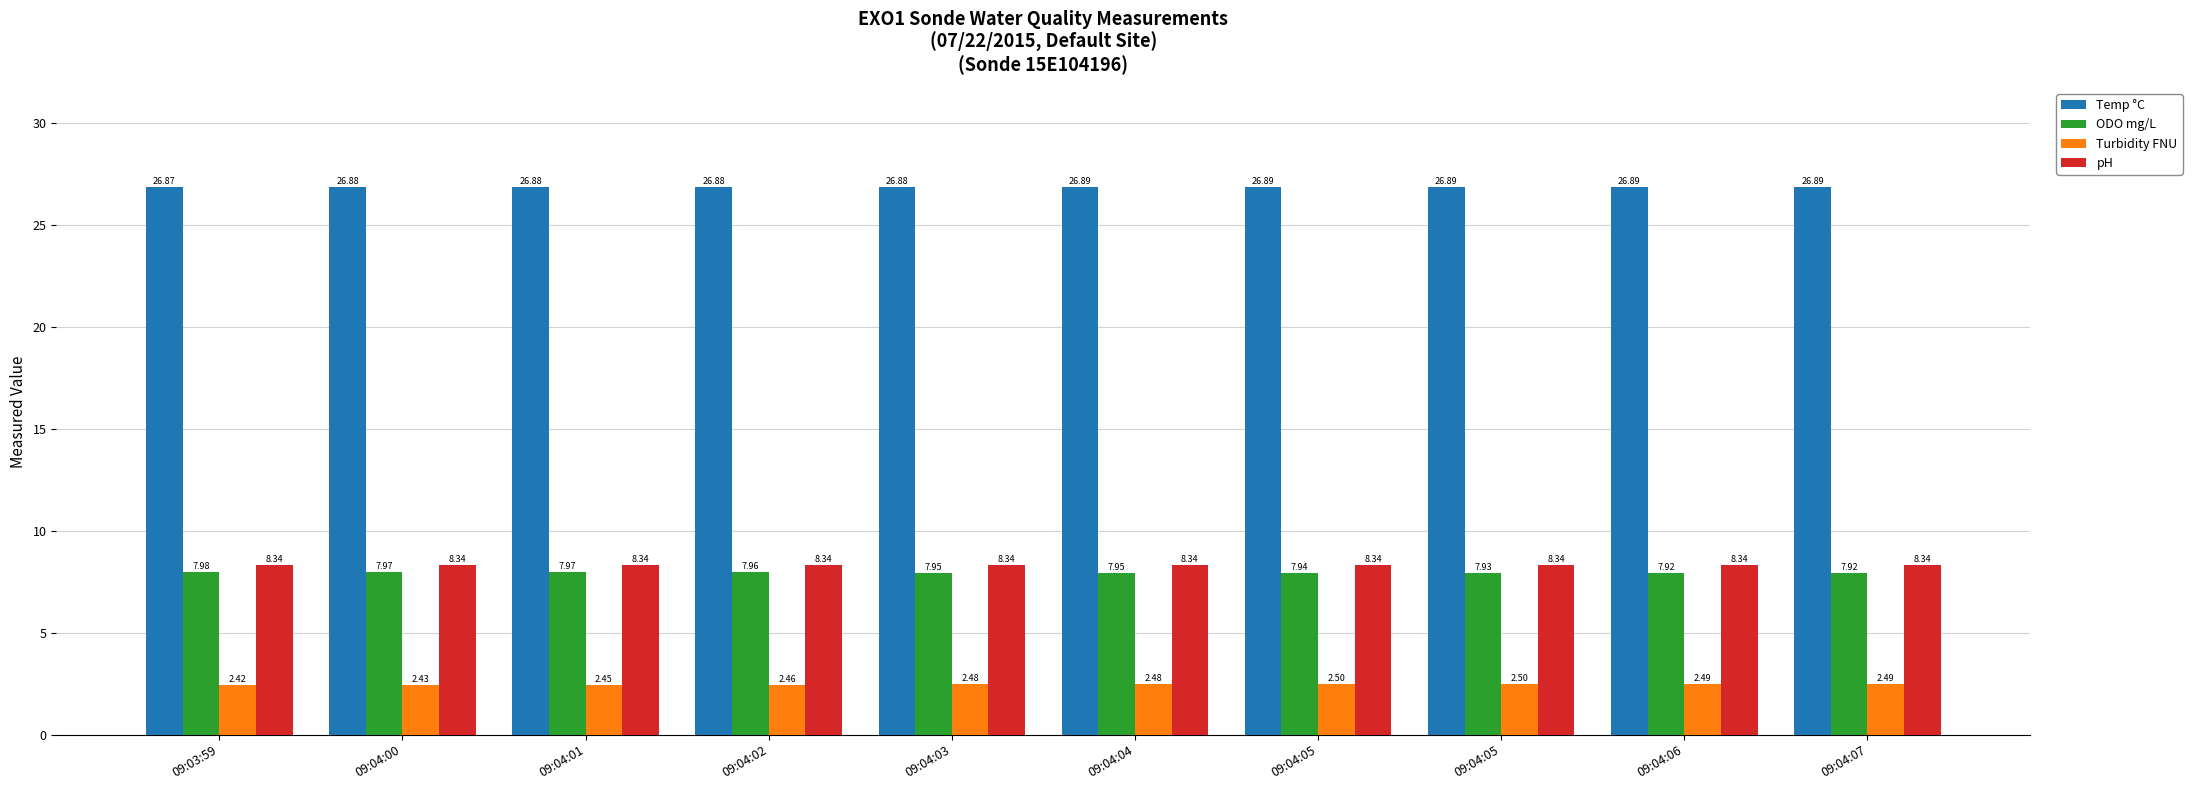

Reading left to right, transcribe all the data shown in this chart.

Temp °C: 09:03:59=26.9	09:04:00=26.9	09:04:01=26.9	09:04:02=26.9	09:04:03=26.9	09:04:04=26.9	09:04:05=26.9	09:04:05=26.9	09:04:06=26.9	09:04:07=26.9
ODO mg/L: 09:03:59=8.0	09:04:00=8.0	09:04:01=8.0	09:04:02=8.0	09:04:03=8.0	09:04:04=8.0	09:04:05=7.9	09:04:05=7.9	09:04:06=7.9	09:04:07=7.9
Turbidity FNU: 09:03:59=2.4	09:04:00=2.4	09:04:01=2.5	09:04:02=2.5	09:04:03=2.5	09:04:04=2.5	09:04:05=2.5	09:04:05=2.5	09:04:06=2.5	09:04:07=2.5
pH: 09:03:59=8.3	09:04:00=8.3	09:04:01=8.3	09:04:02=8.3	09:04:03=8.3	09:04:04=8.3	09:04:05=8.3	09:04:05=8.3	09:04:06=8.3	09:04:07=8.3